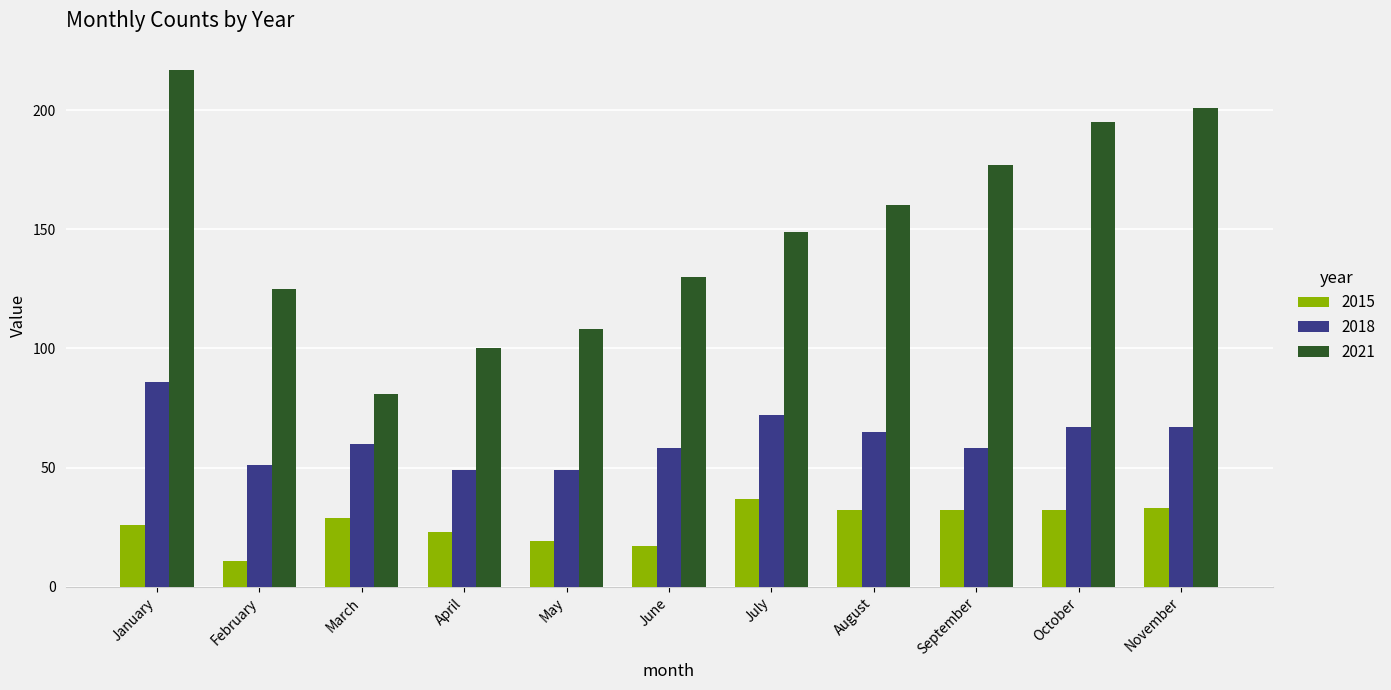

What are all the series names shown in the legend?

2015, 2018, 2021